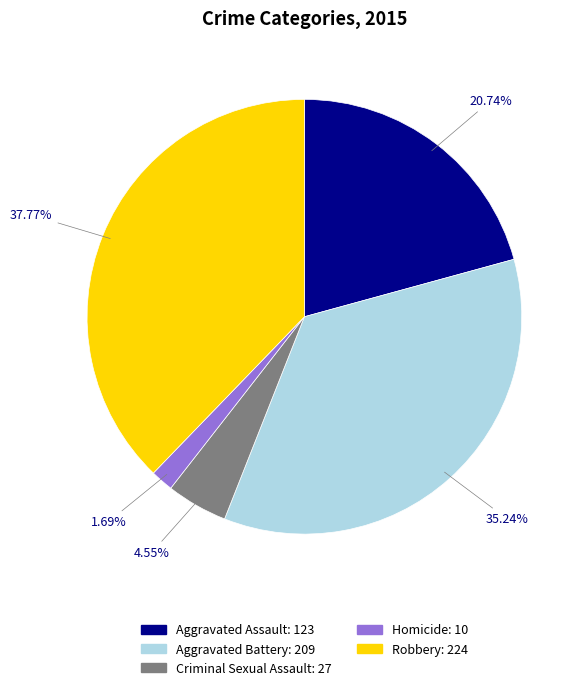

Between Homicide and Robbery, which is larger?

Robbery